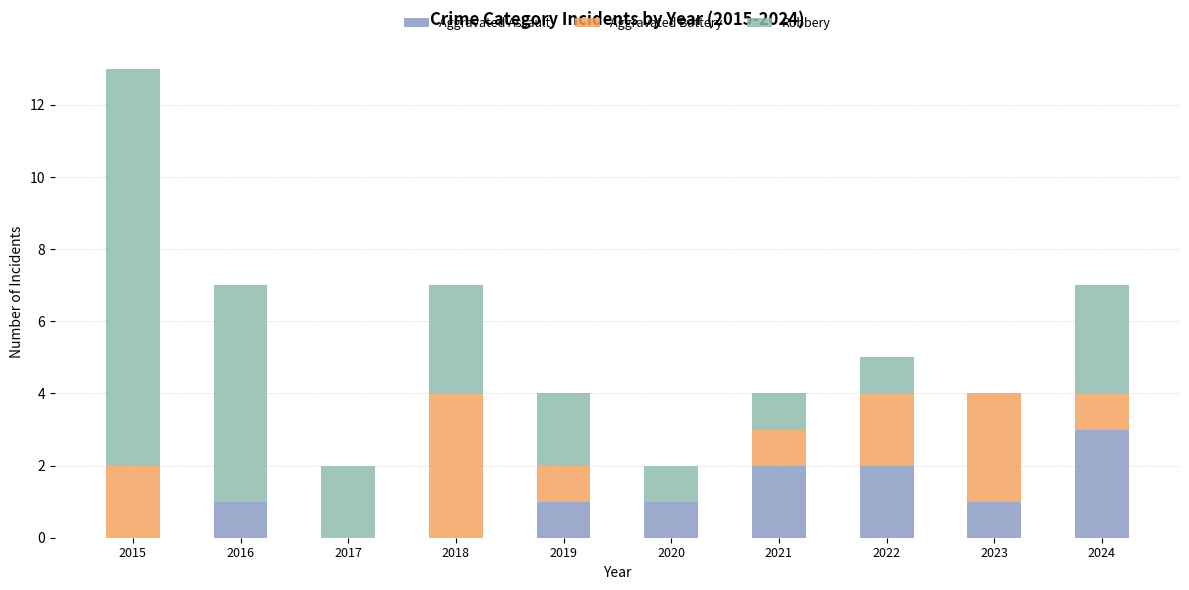

Between 2022 and 2019, which is larger?

2022